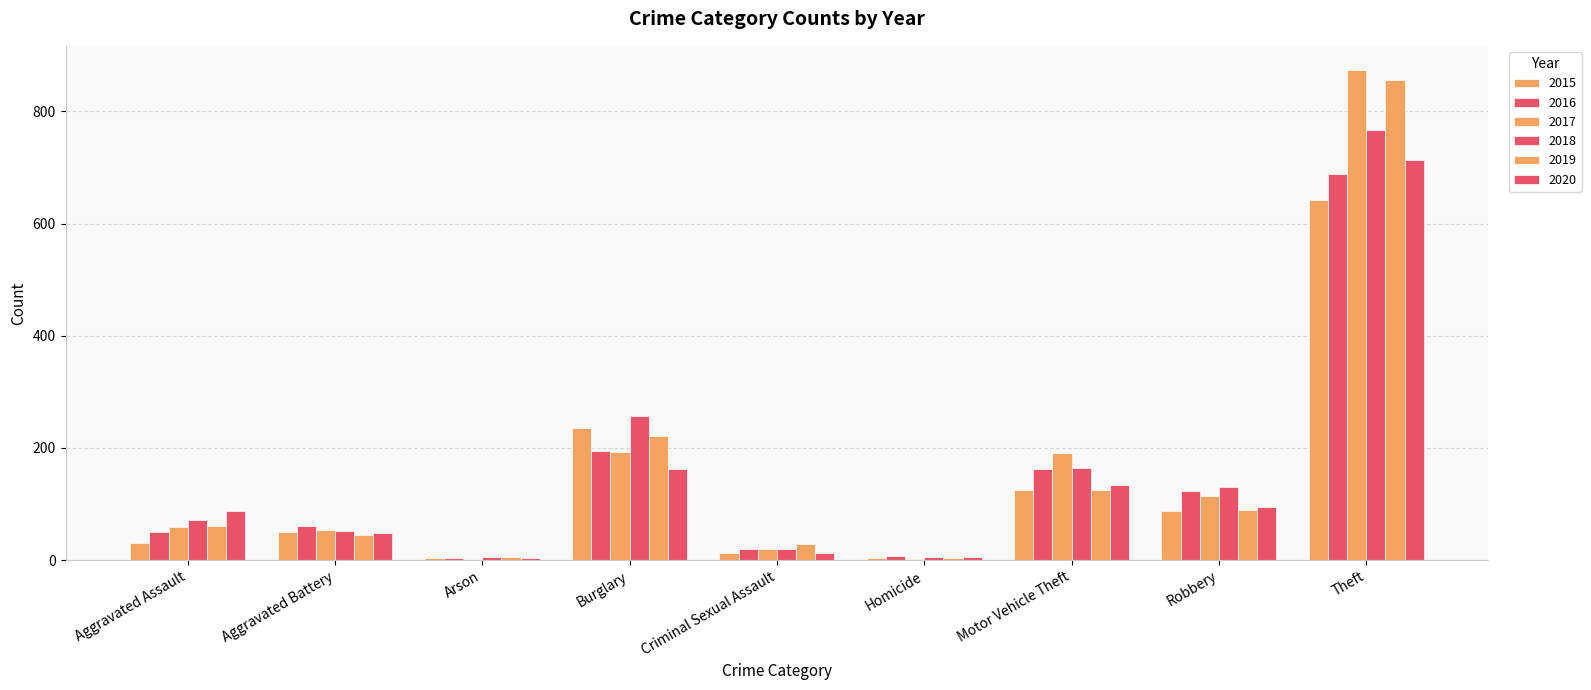

Count the number of data series in this chart.

6